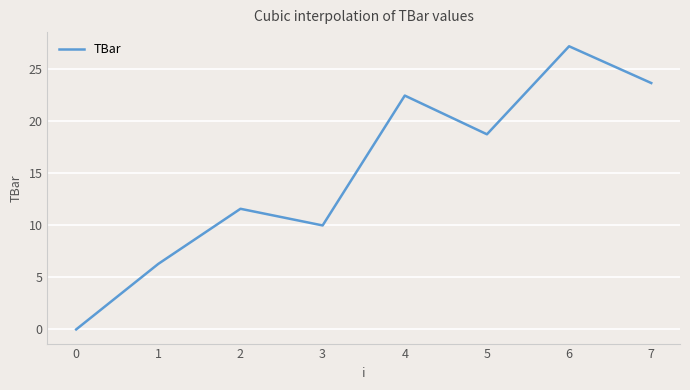

Where is the data nearest to the value 13?

2